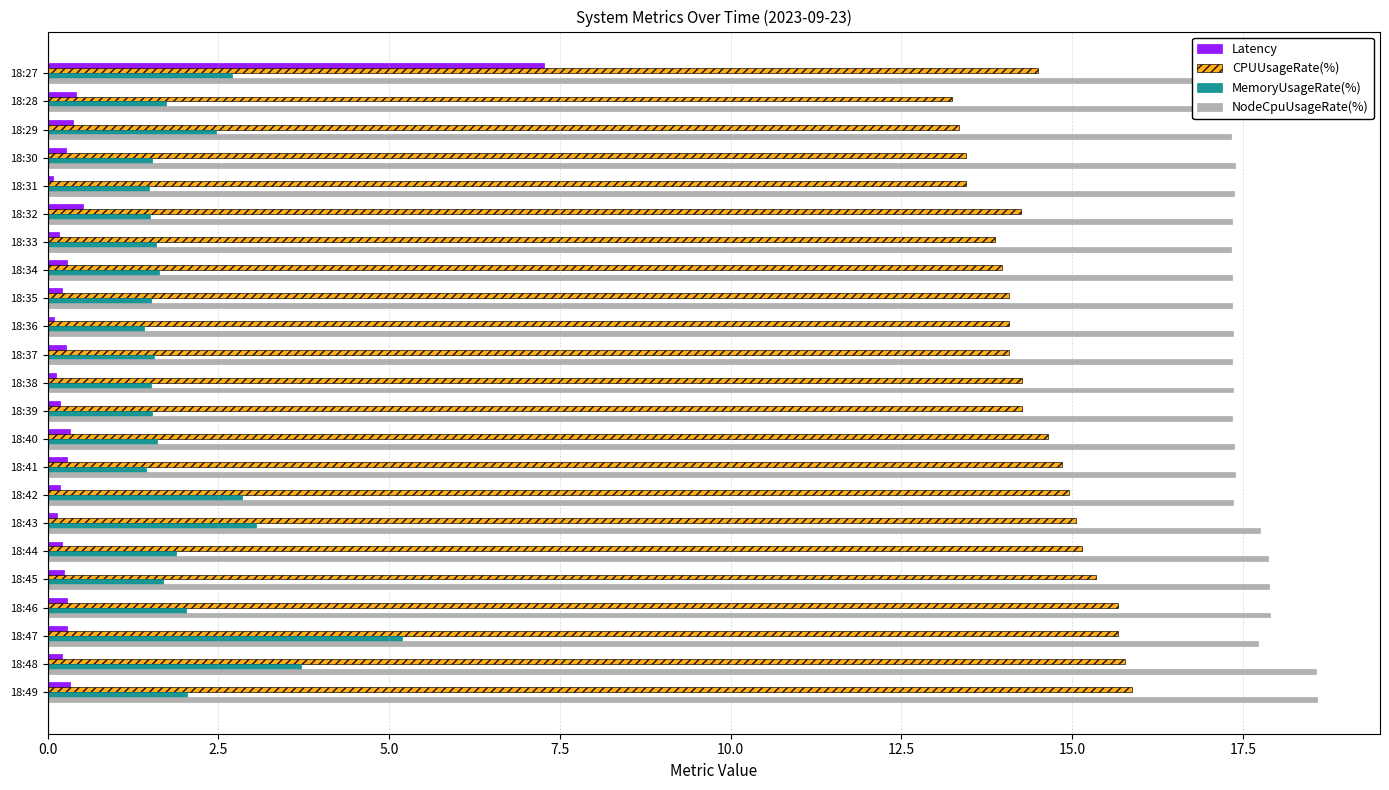

What is the average value of the Latency series?

0.6